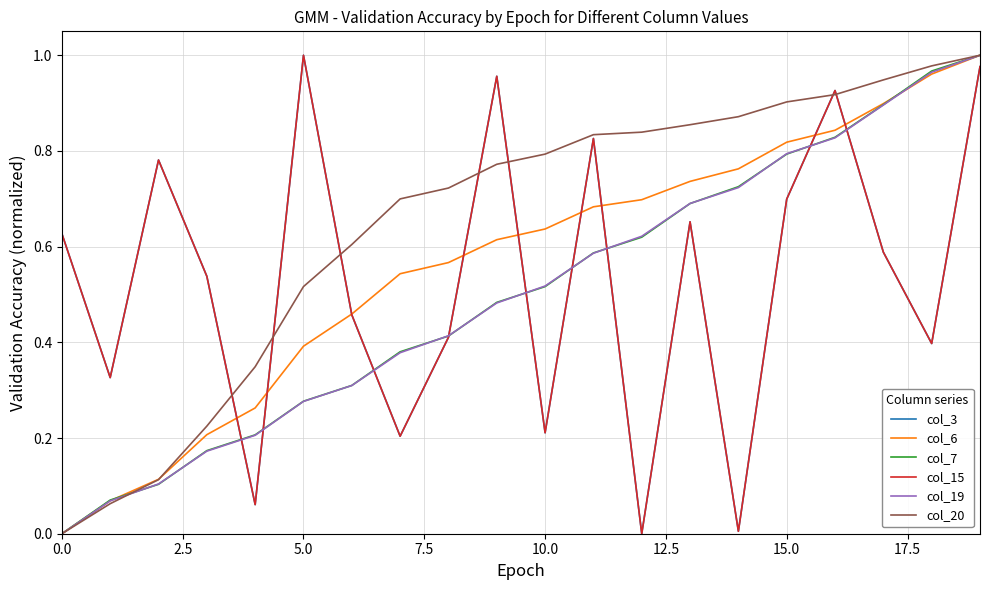

At which label does col_19 reach its peak?

19